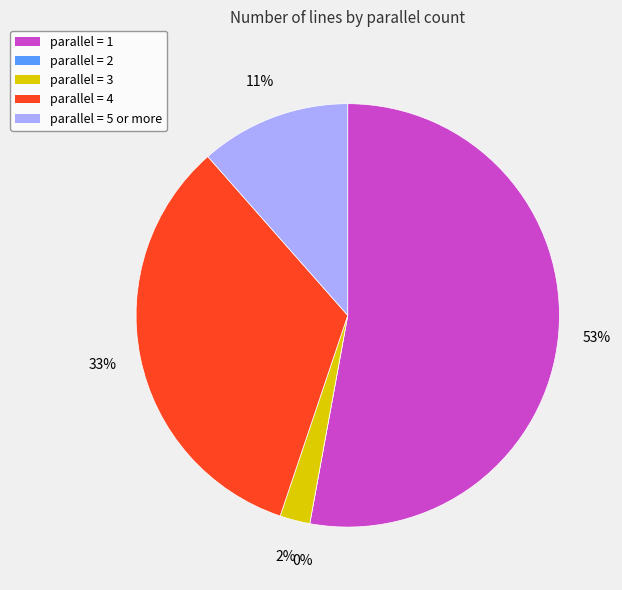

Which has a higher value, parallel_4 or parallel_5+?

parallel_4